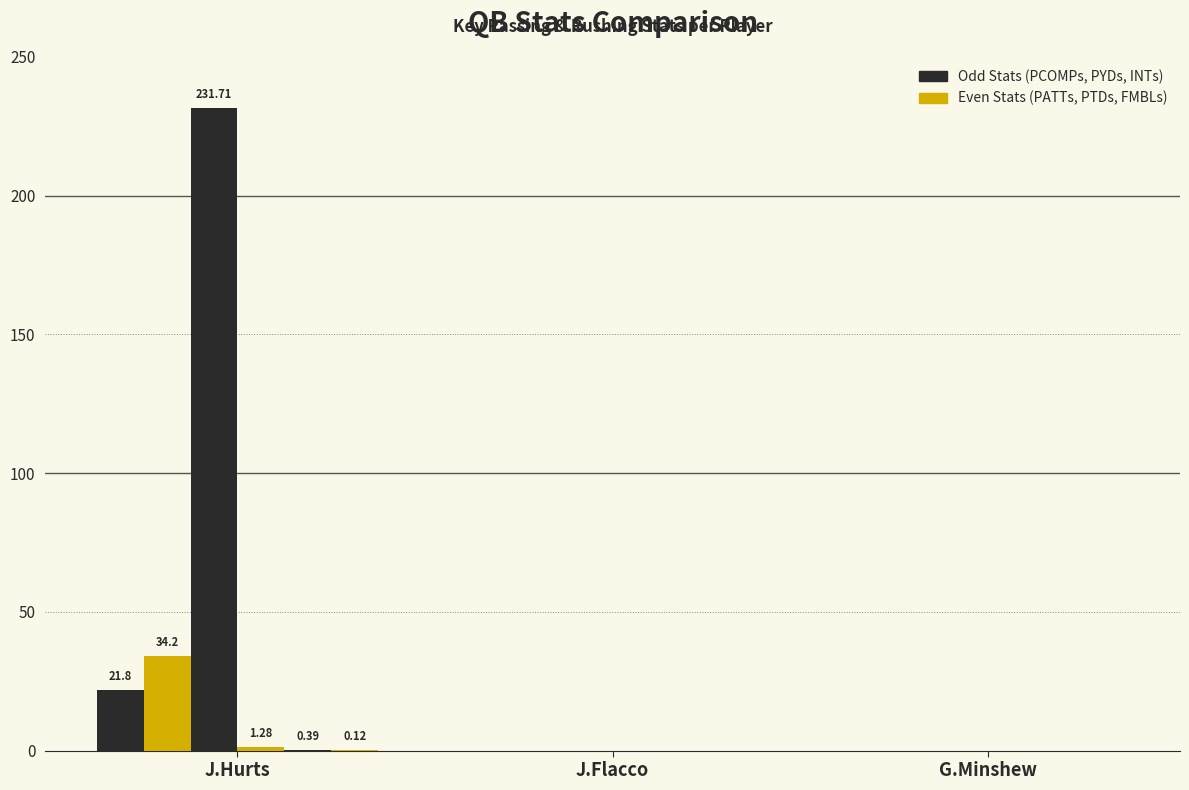

Are the bars horizontal?

No